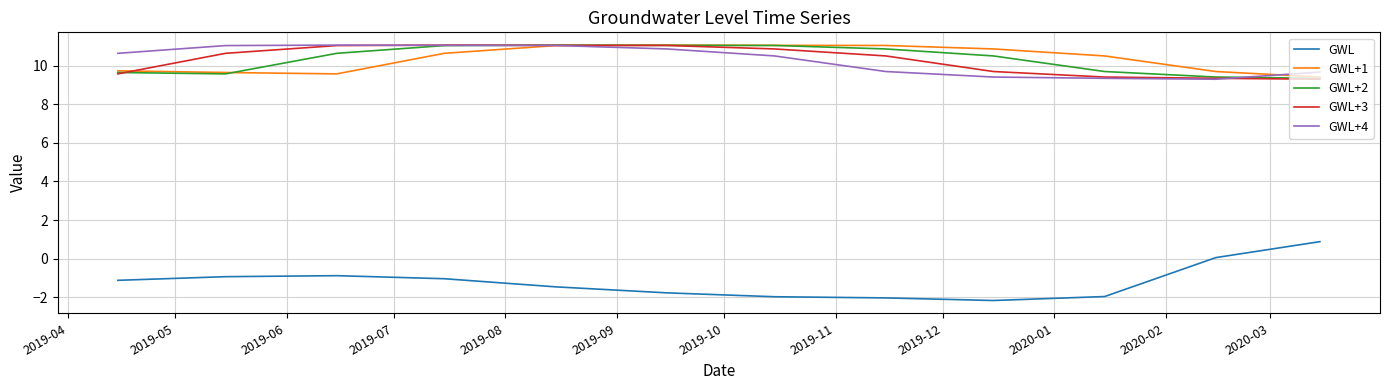

How many lines are shown in the chart?

5